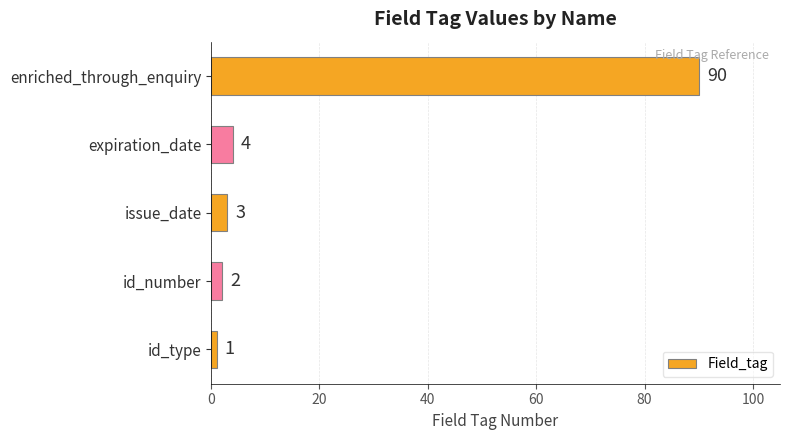

What is the change in value from issue_date to enriched_through_enquiry?

+87